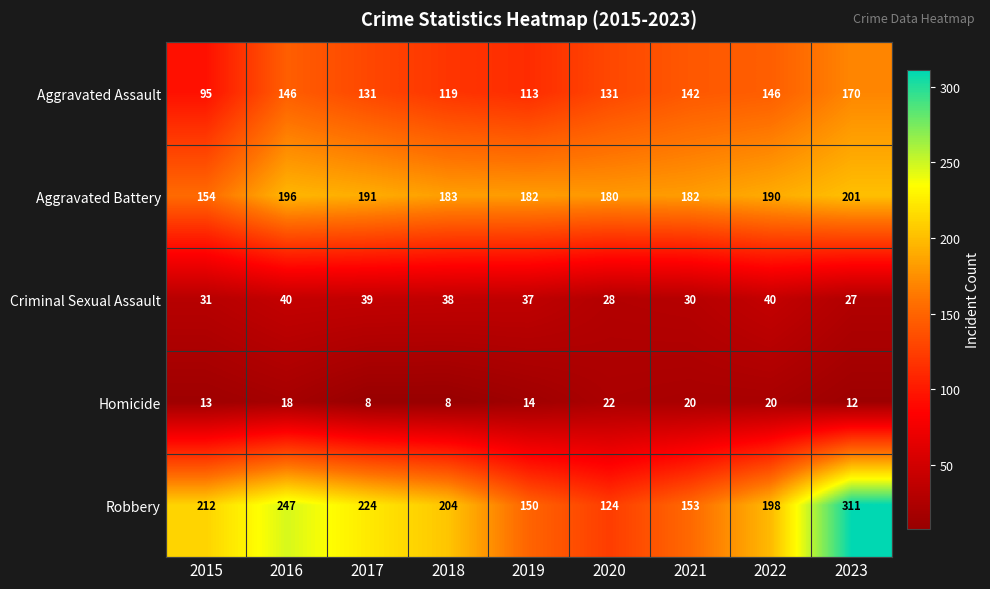

List the series in order of their peak value, highest first.

Robbery, Aggravated Battery, Aggravated Assault, Criminal Sexual Assault, Homicide